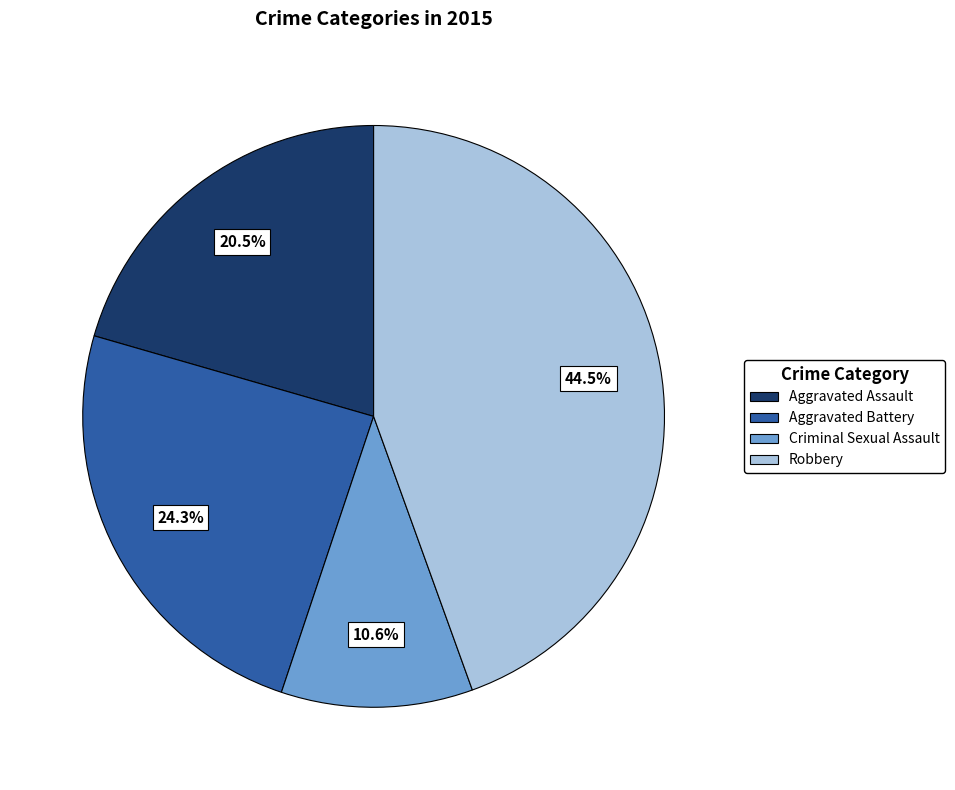

Does Criminal Sexual Assault account for over 50% of the chart?

No